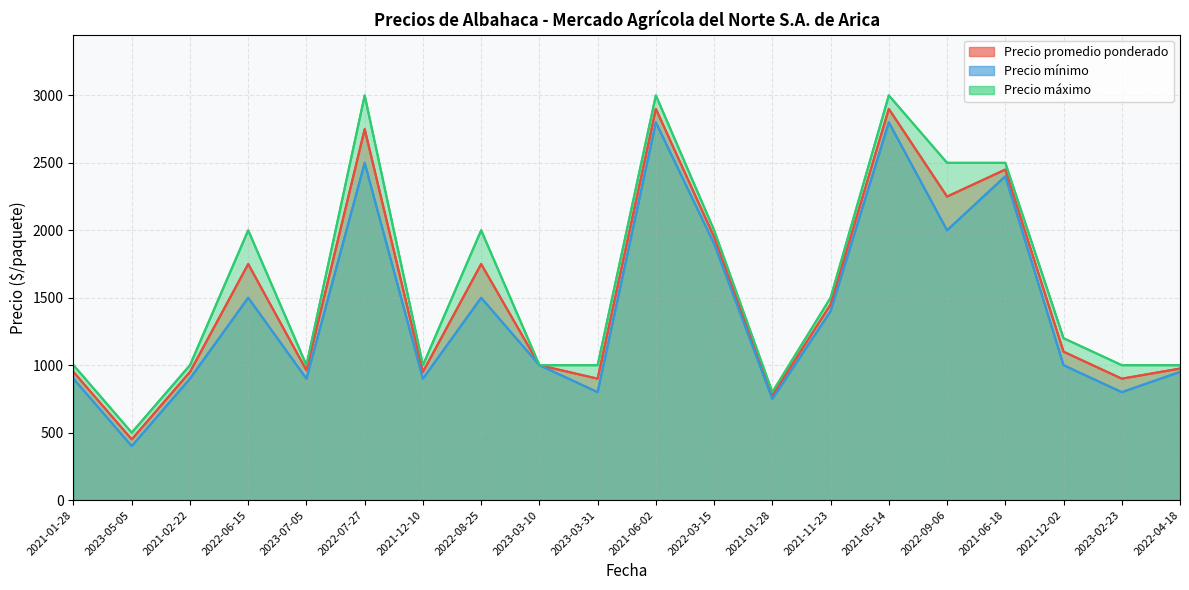

How many values in the Precio promedio ponderado series are below 1100?

10